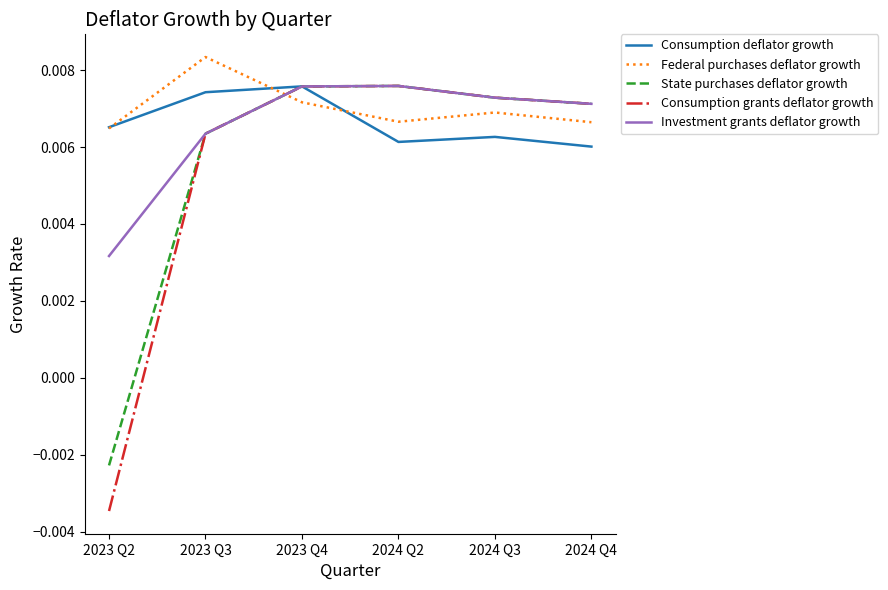

Does the chart display data point markers on the line(s)?

No